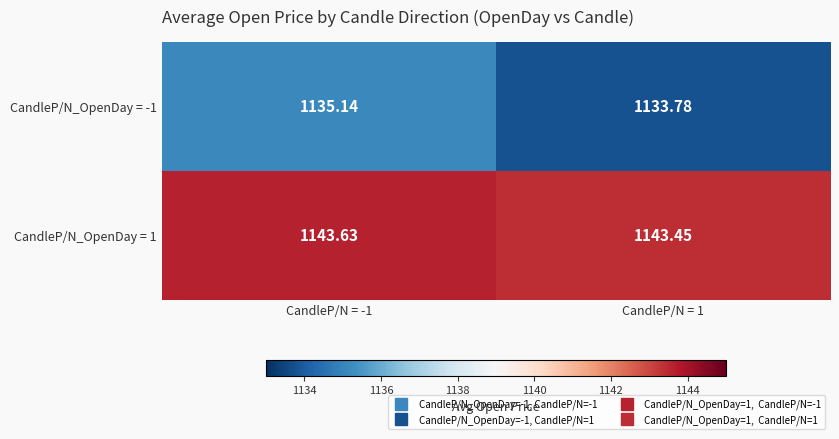

List the series in order of their overall mean, lowest first.

CandleP/N_OpenDay = -1, CandleP/N_OpenDay = 1